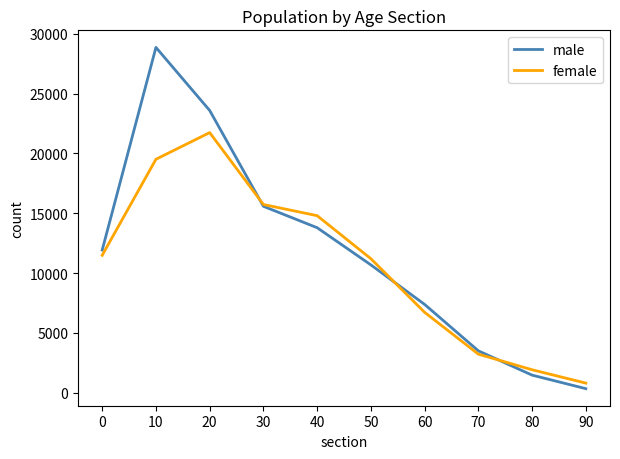

Is it true that female equals 869 at 80?

False